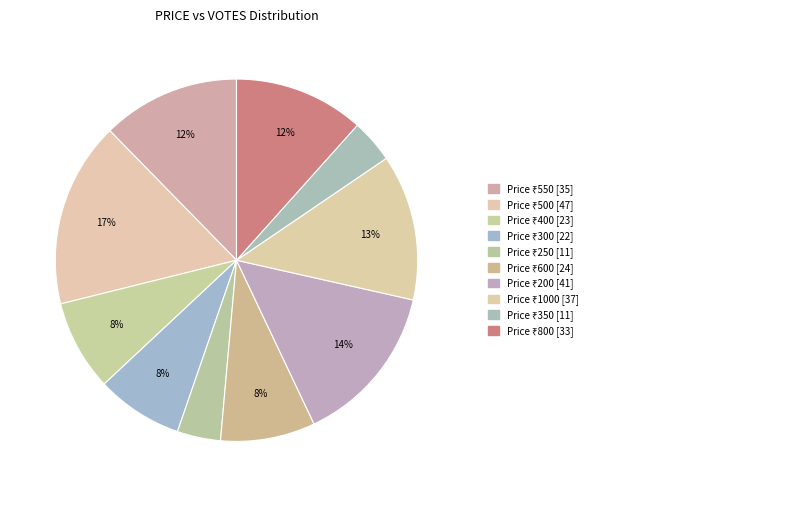

How many slices are in this pie chart?

10